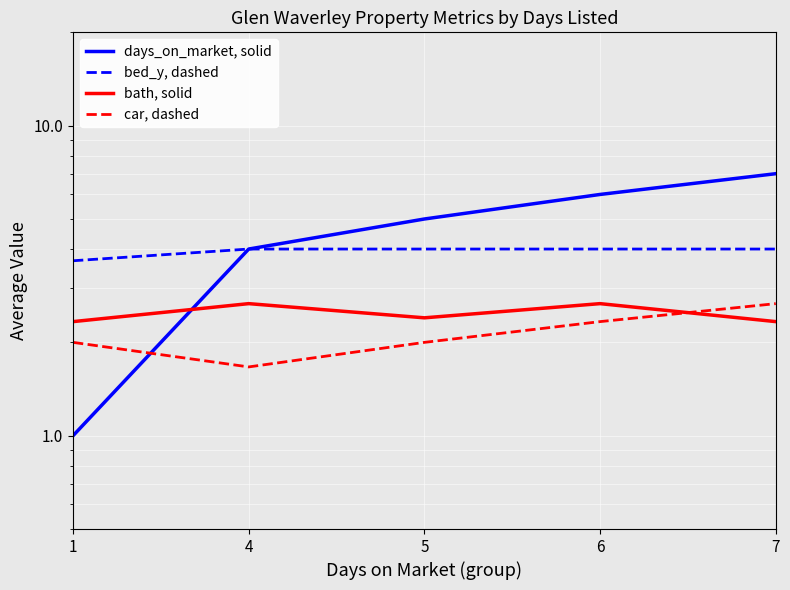

Reading left to right, transcribe all the data shown in this chart.

days_on_market, solid: 1=1.0	4=4.0	5=5.0	6=6.0	7=7.0
bed_y, dashed: 1=3.7	4=4.0	5=4.0	6=4.0	7=4.0
bath, solid: 1=2.3	4=2.7	5=2.4	6=2.7	7=2.3
car, dashed: 1=2.0	4=1.7	5=2.0	6=2.3	7=2.7